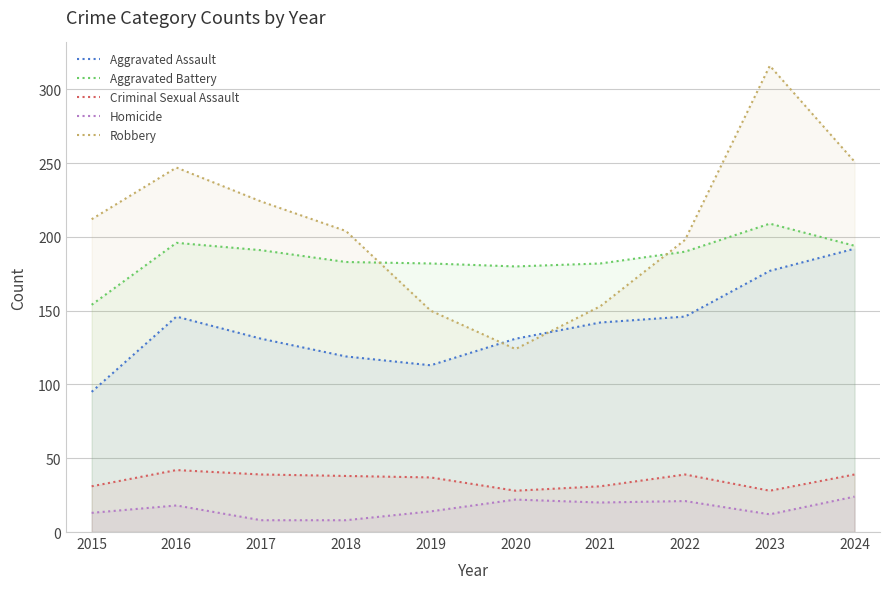

What is the difference between the second highest and second lowest values in the Homicide series?

14